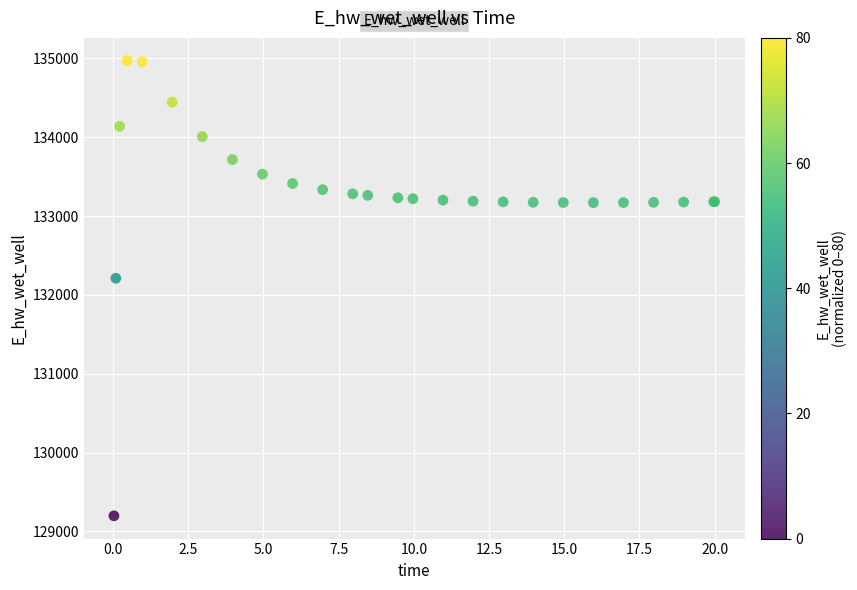

What Y value in the scatter plot is closest to 132084?

132210.6